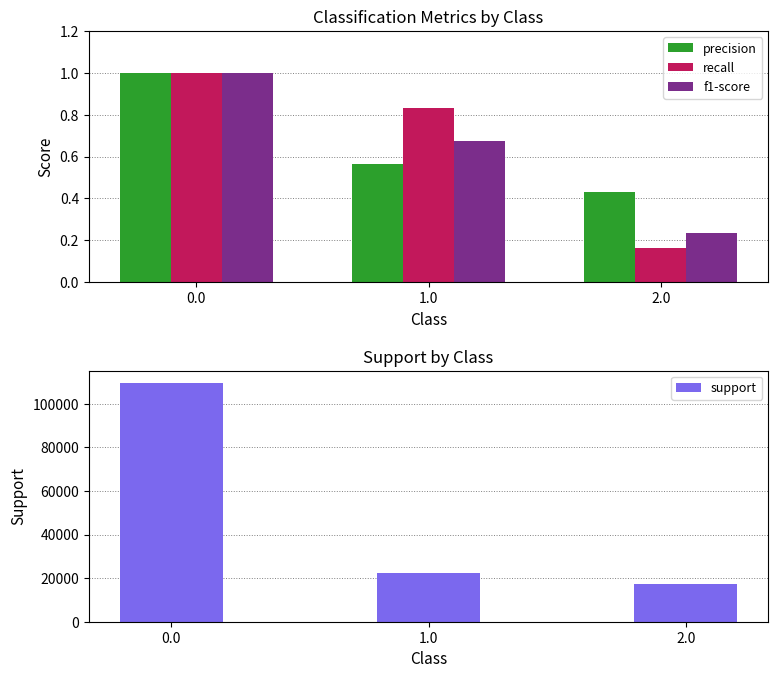

Reading right to left, transcribe all the data shown in this chart.

precision: 2.0=0.4	1.0=0.6	0.0=1.0
recall: 2.0=0.2	1.0=0.8	0.0=1.0
f1-score: 2.0=0.2	1.0=0.7	0.0=1.0
support: 2.0=17331.0	1.0=22418.0	0.0=109771.0